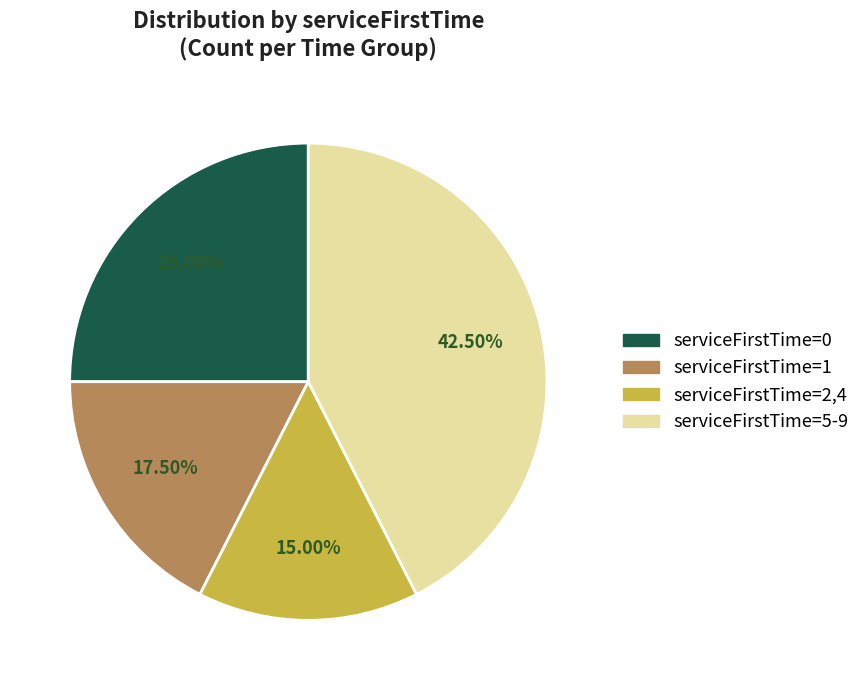

To the nearest percent, what is the average slice percentage?

25%